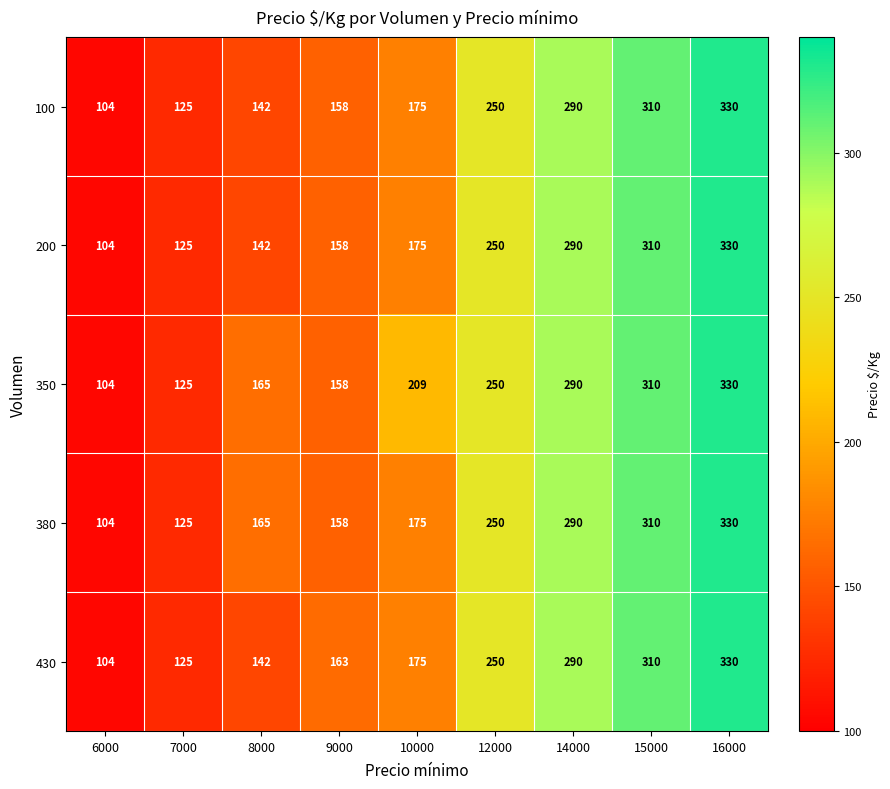

Is the value of 380 at 6000 greater than the value of 350 at 9000?

No